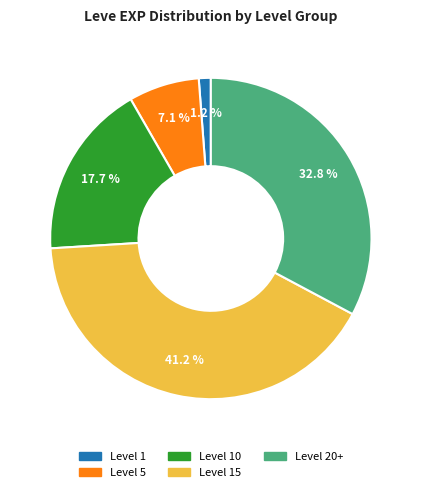

Is there a majority slice in this chart?

No